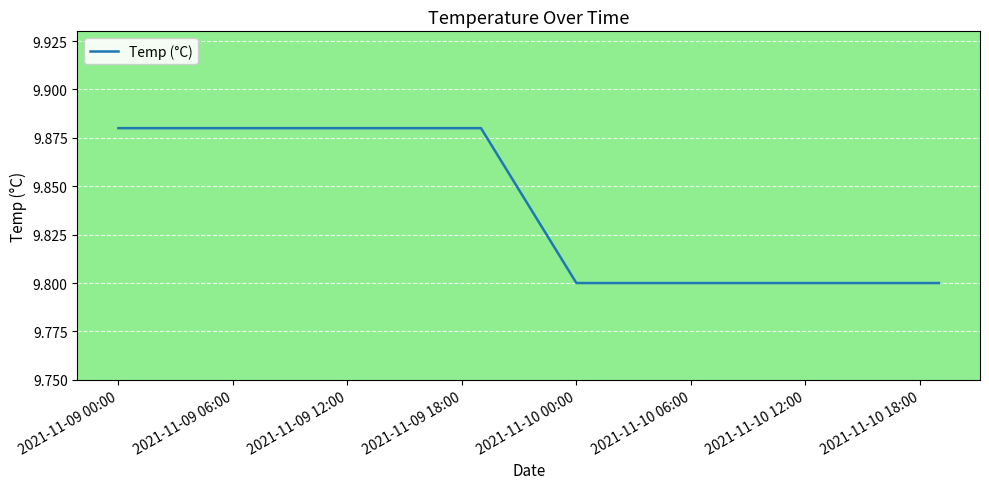

What is the minimum value shown in the chart?

9.8